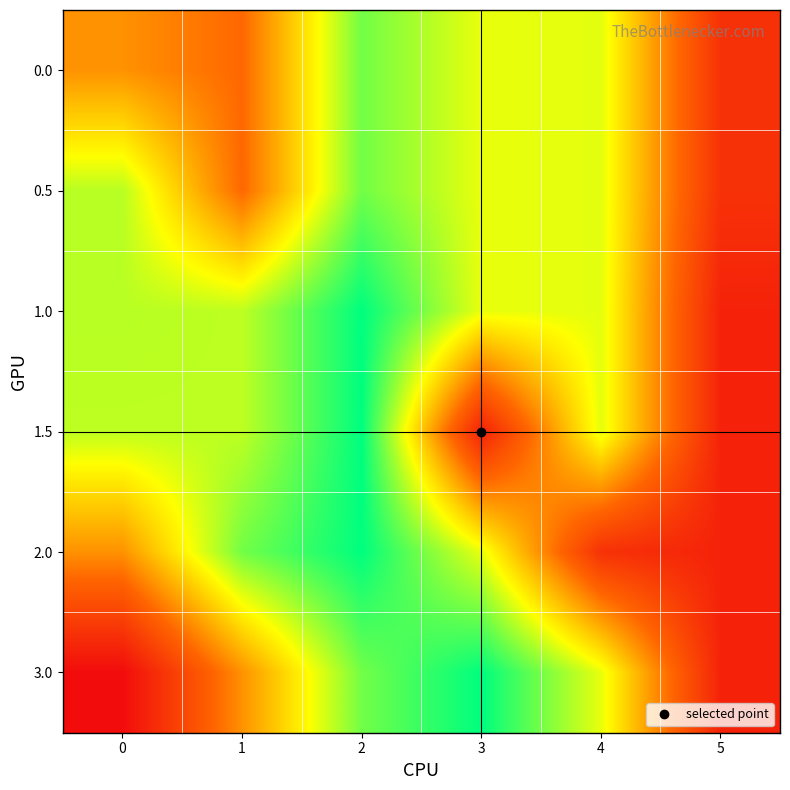

Reading right to left, transcribe all the data shown in this chart.

0.0: 5=0.0	4=0.1	3=0.1	2=0.1	1=0.1	0=0.1
0.5: 5=0.0	4=0.1	3=0.1	2=0.1	1=0.1	0=0.1
1.0: 5=0.0	4=0.1	3=0.1	2=0.1	1=0.1	0=0.1
1.5: 5=0.0	4=0.1	3=0.0	2=0.1	1=0.1	0=0.1
2.0: 5=0.0	4=0.0	3=0.1	2=0.1	1=0.1	0=0.1
3.0: 5=0.0	4=0.1	3=0.1	2=0.1	1=0.1	0=0.0